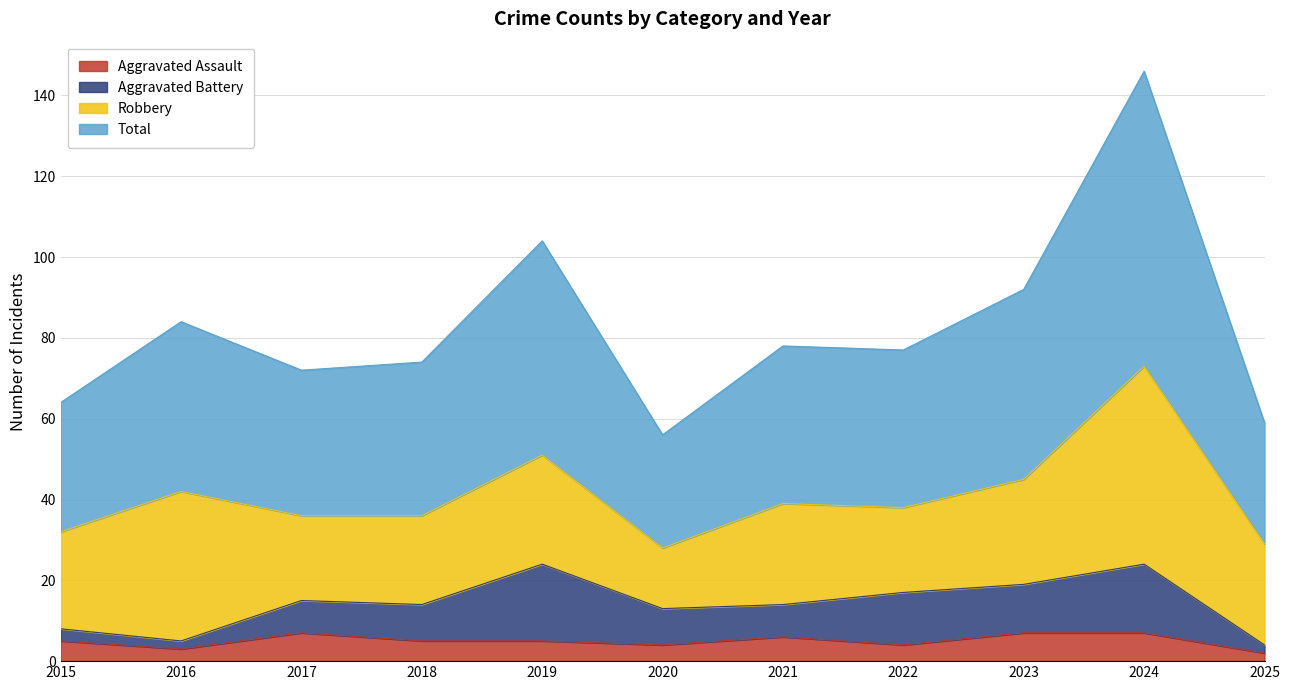

How many interior local peaks does the Total series have?

4